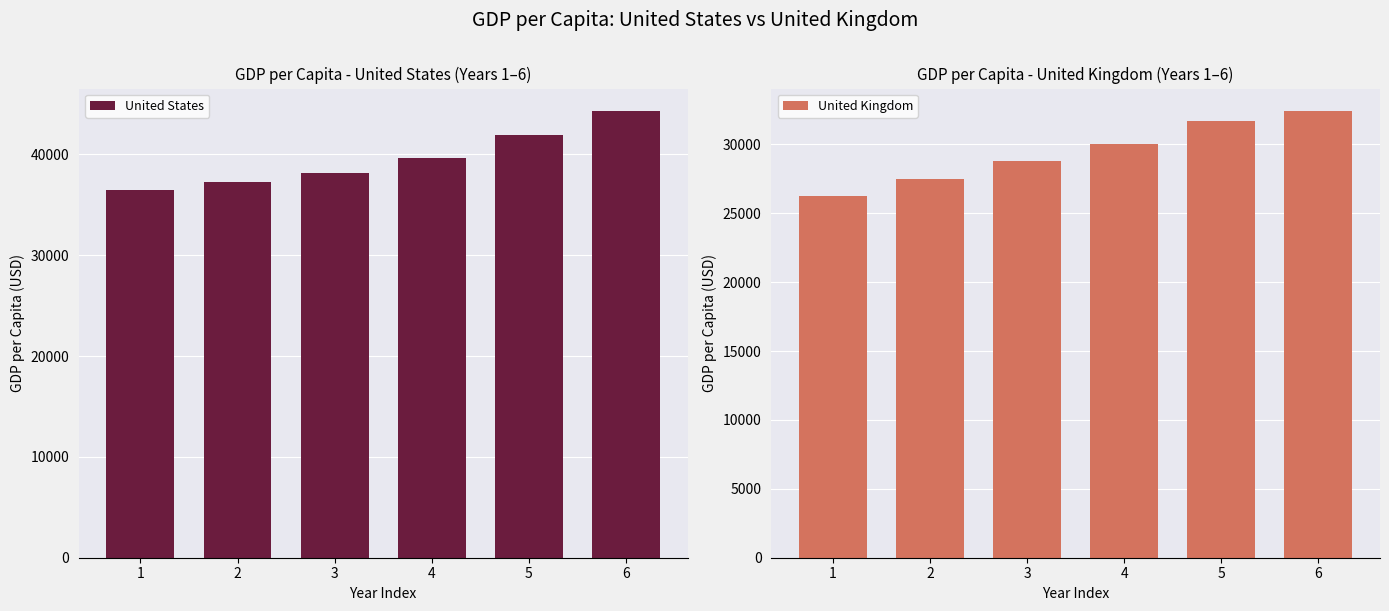

What is the value of the United States bar at the 6th from the left?

44307.9